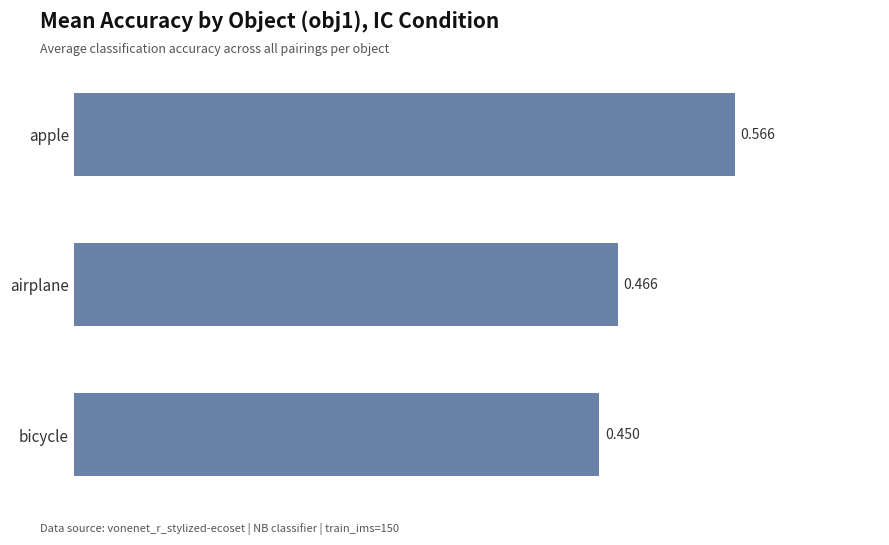

What is the label of the 3rd bar from the bottom?

apple